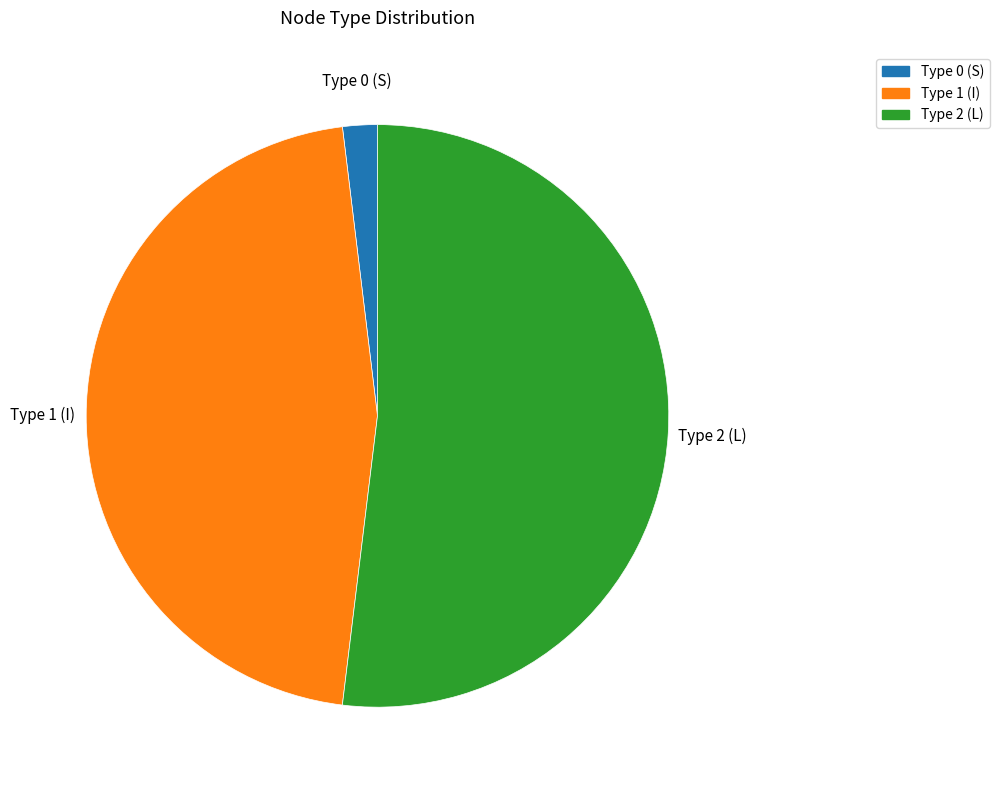

Approximately how many times larger is the value at Type 2 (L) compared to Type 0 (S)?

27.0